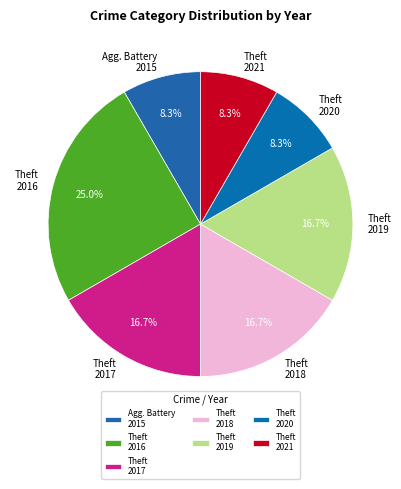

What is the largest slice in the pie chart?

Theft 2016